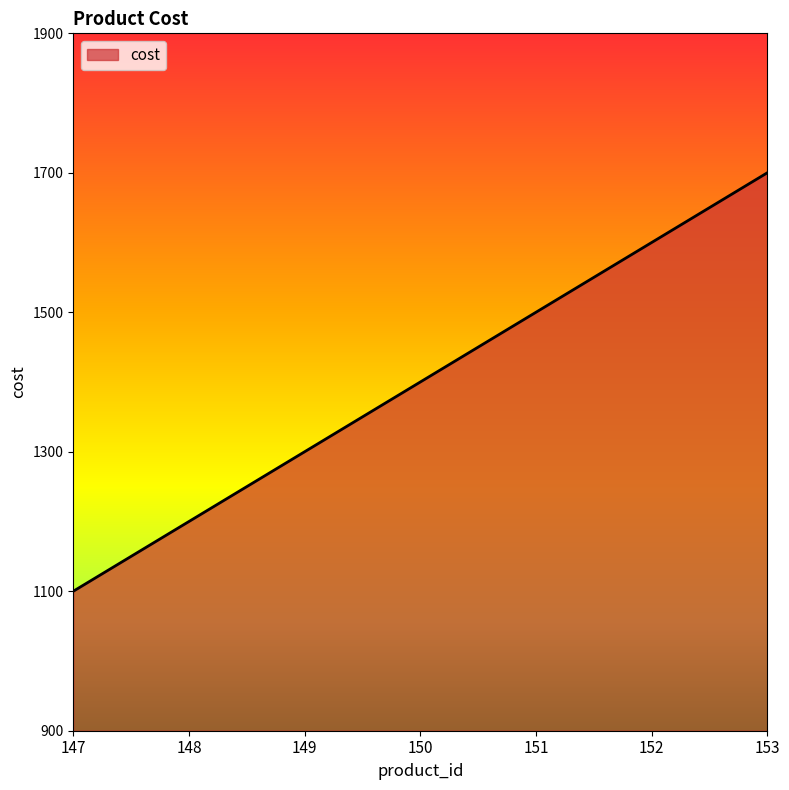

What is the average value?

1400